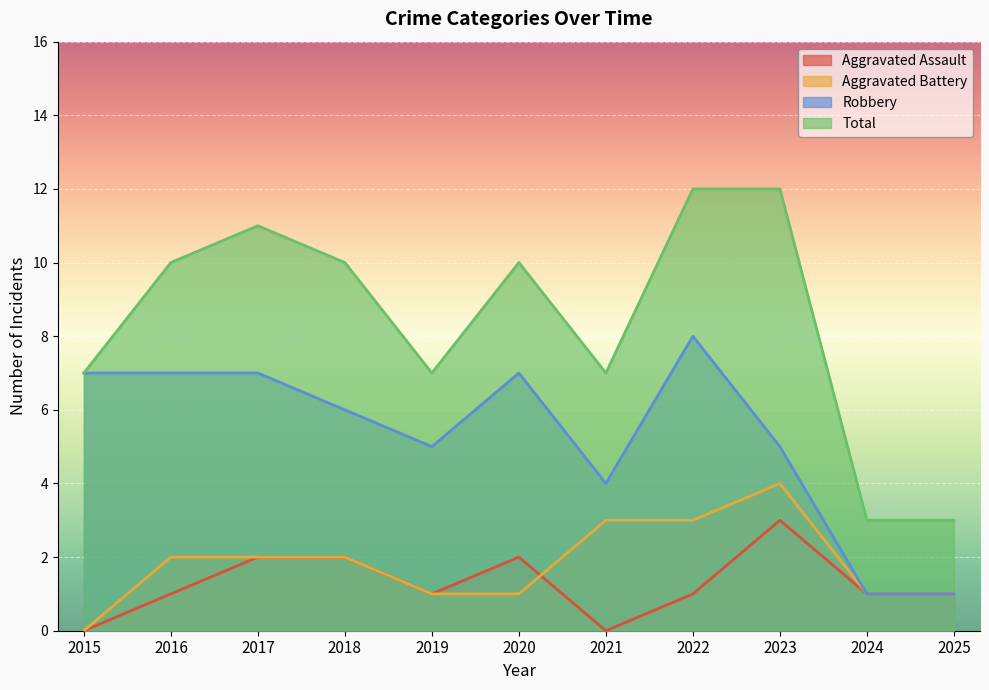

The Total series shows 12 at 2023. True or false?

True